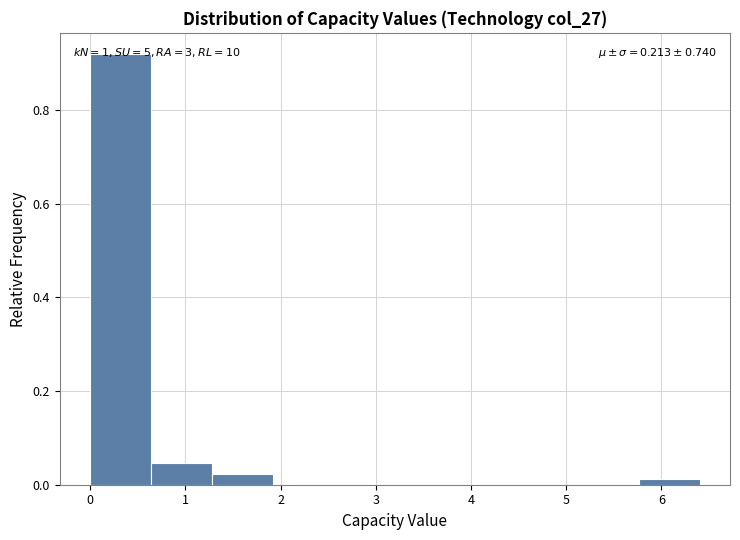

Over which range of the x-axis is the bar tallest?

0.00 to 0.64